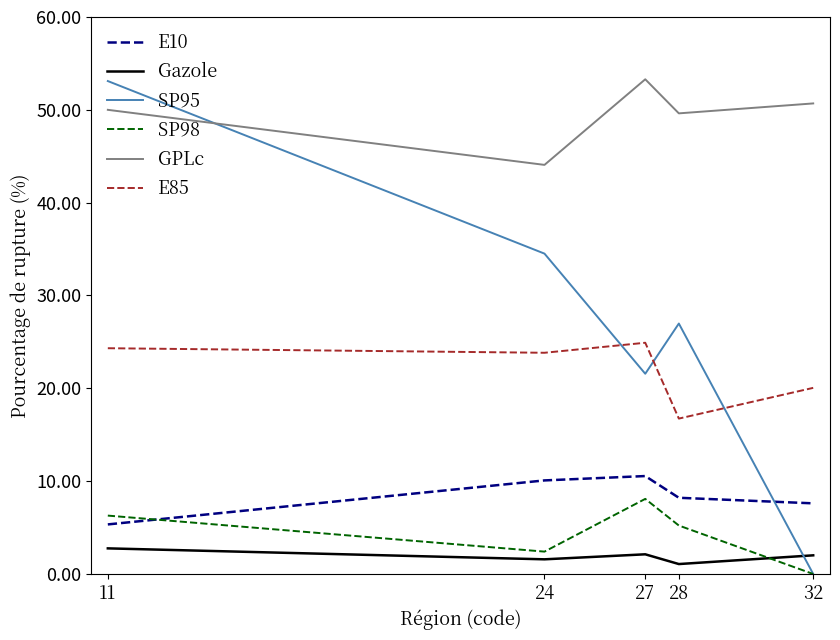

True or false: SP98 and E85 cross at least once.

False